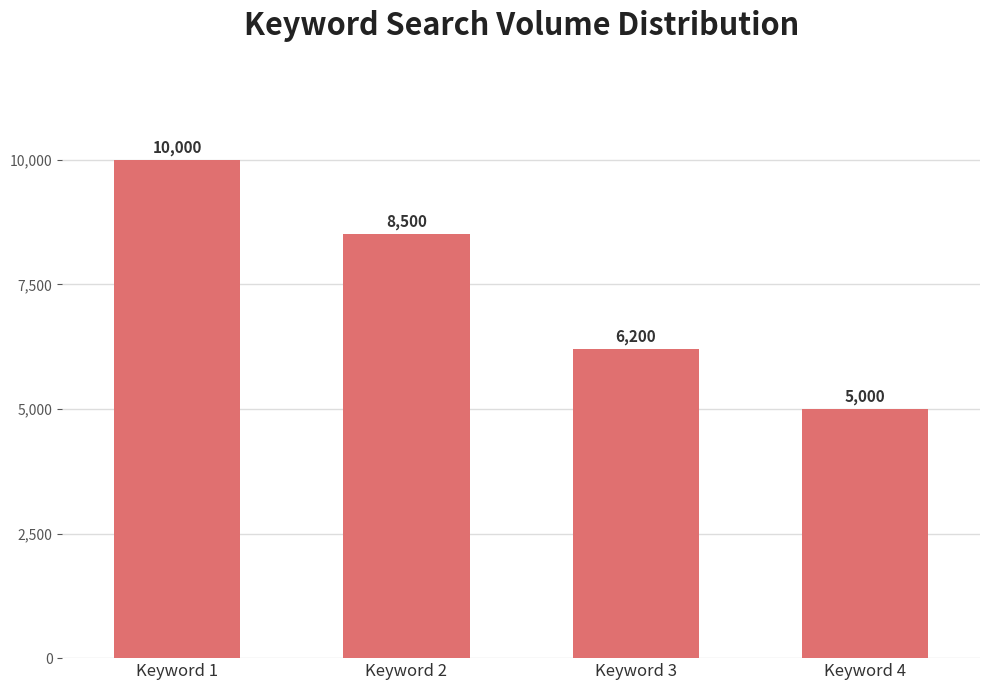

Are the bars horizontal?

No